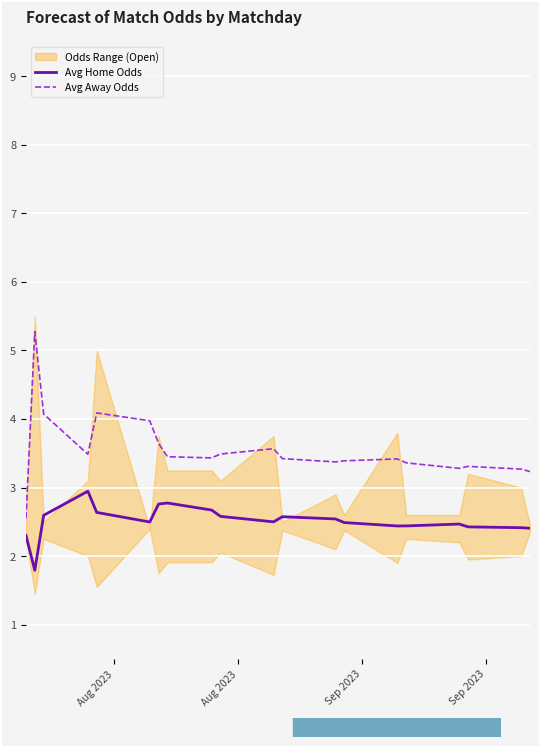

Which series has the largest total across all categories?

Avg Away Odds